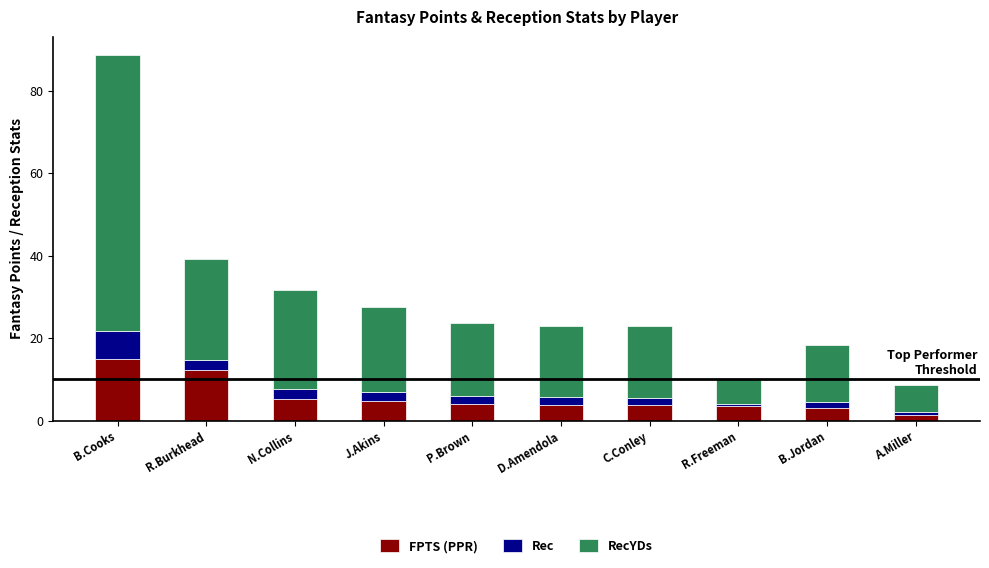

What is the difference between the maximum and minimum values in the FPTS (PPR) series?

13.5